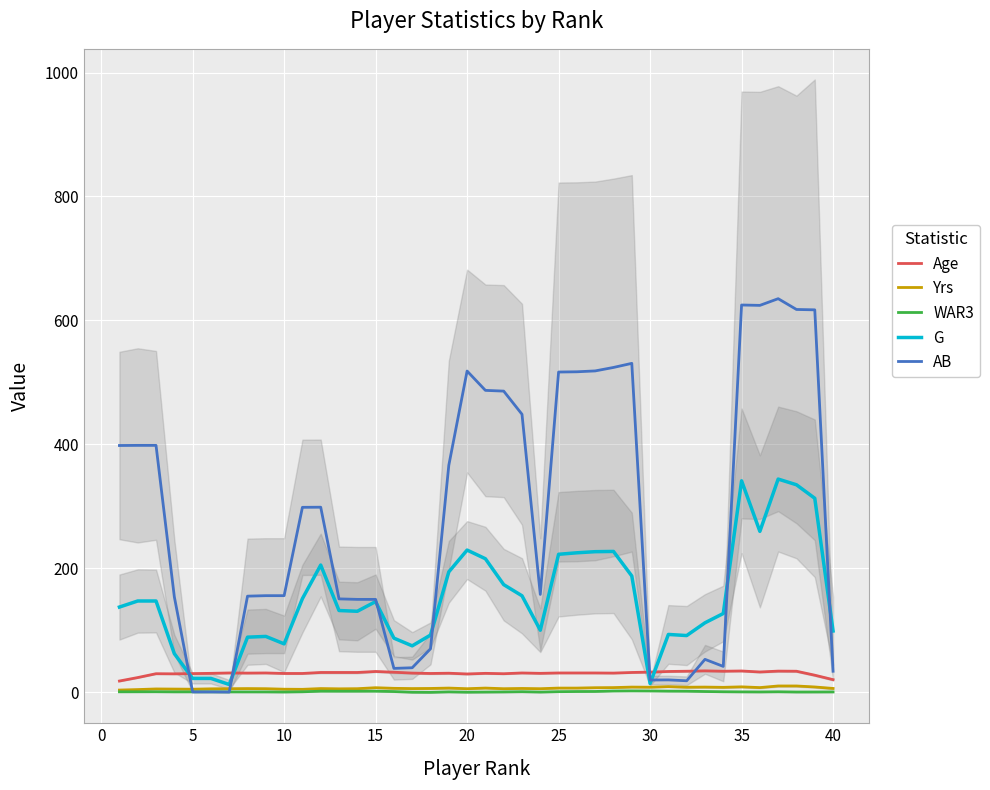

True or false: Yrs has more than 1 points higher than both neighbors.

True